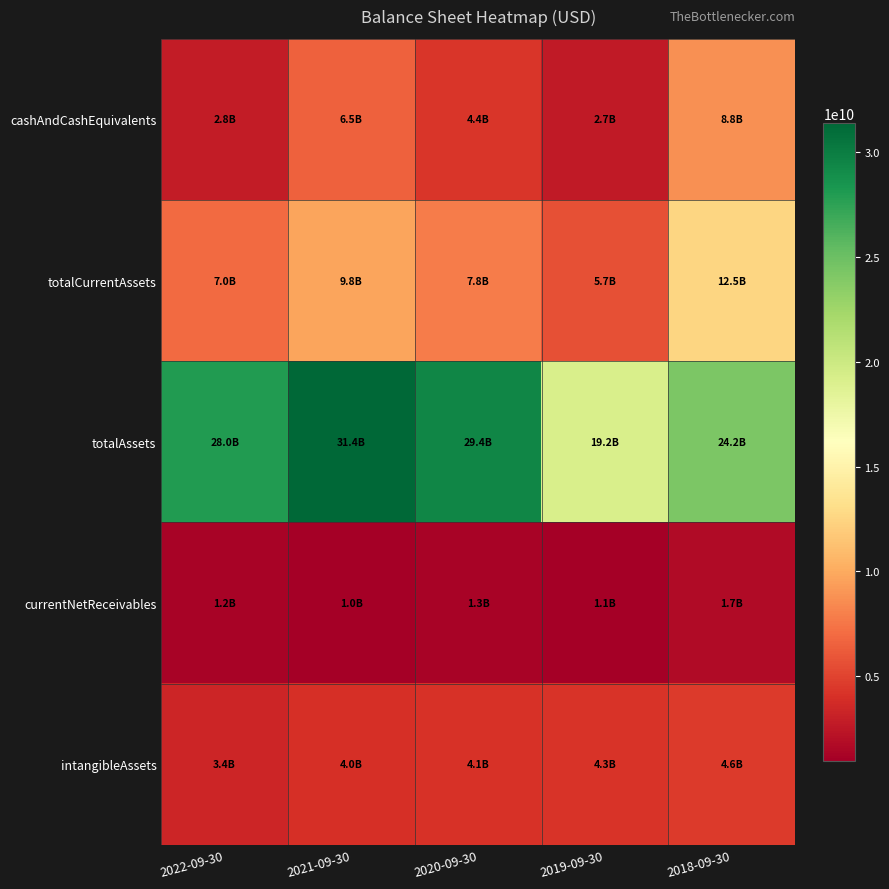

Reading left to right, list all the values displayed in this chart.

cashAndCashEquivalents: 2022-09-30=2818400000	2021-09-30=6455700000	2020-09-30=4350900000	2019-09-30=2686600000	2018-09-30=8756300000
totalCurrentAssets: 2022-09-30=7018700000	2021-09-30=9756400000	2020-09-30=7806400000	2019-09-30=5653900000	2018-09-30=12494200000
totalAssets: 2022-09-30=27978400000	2021-09-30=31392600000	2020-09-30=29374500000	2019-09-30=19219600000	2018-09-30=24156400000
currentNetReceivables: 2022-09-30=1203200000	2021-09-30=960700000	2020-09-30=1269000000	2019-09-30=1055800000	2018-09-30=1689700000
intangibleAssets: 2022-09-30=3439400000	2021-09-30=4027200000	2020-09-30=4149300000	2019-09-30=4272600000	2018-09-30=4583800000